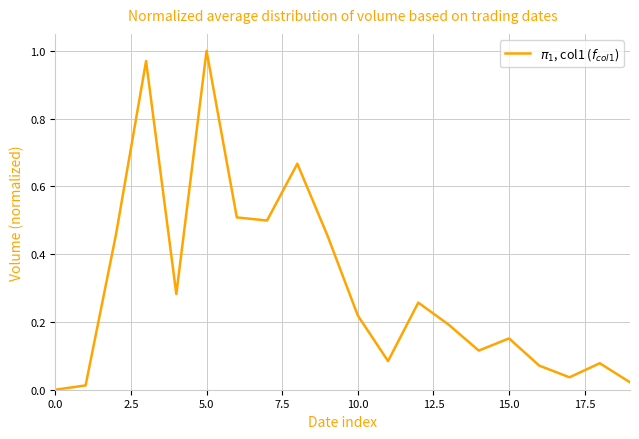

How many points are higher than both their immediate neighbors (excluding endpoints)?

6